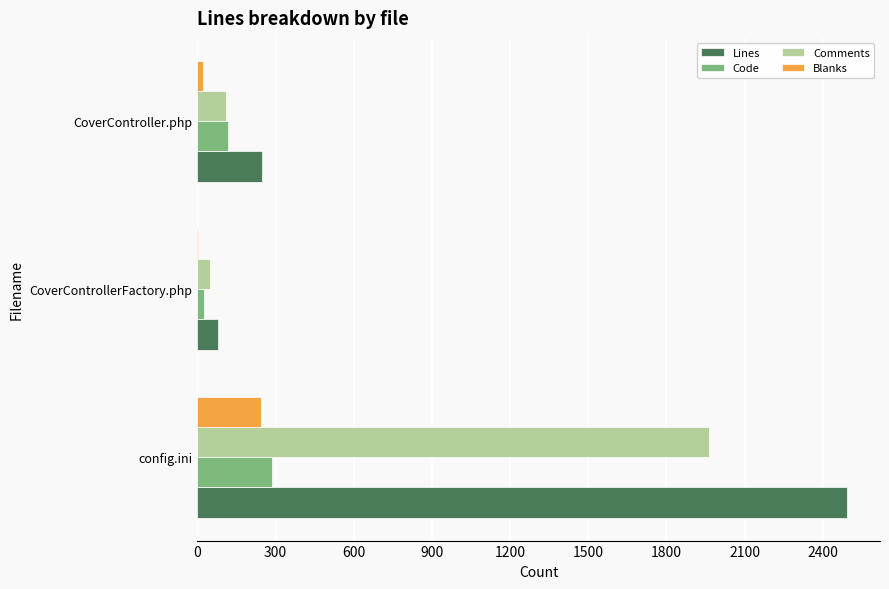

What is the greatest value displayed?

2495